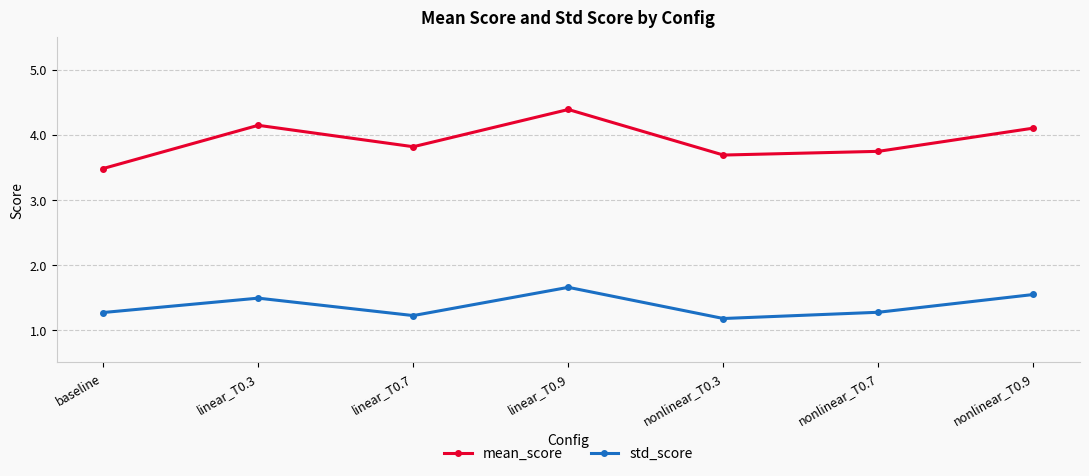

What is the average value of the mean_score series?

3.9